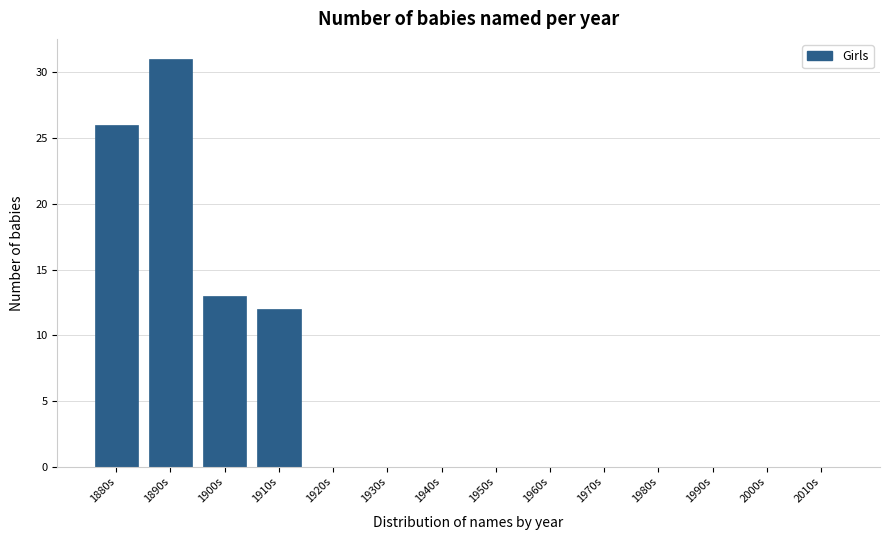

Reading left to right, transcribe all the data shown in this chart.

1880s=26	1890s=31	1900s=13	1910s=12	1920s=0	1930s=0	1940s=0	1950s=0	1960s=0	1970s=0	1980s=0	1990s=0	2000s=0	2010s=0